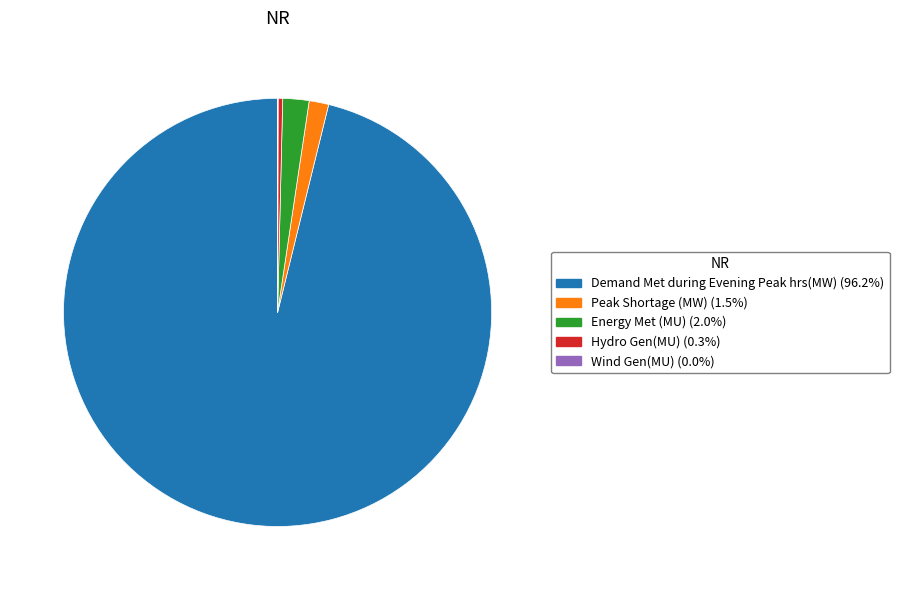

Is there any slice that represents more than half of the pie?

Yes